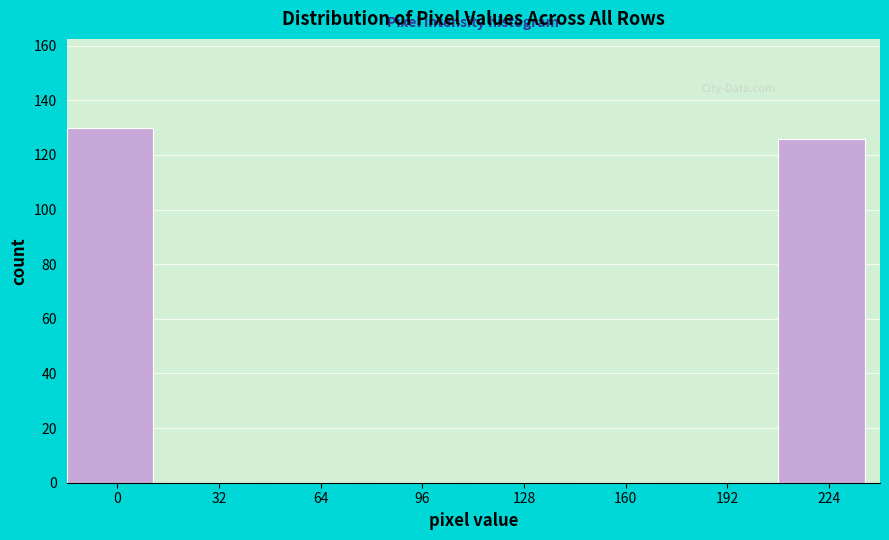

Reading left to right, what are all the values shown in this chart?

0=130	32=0	64=0	96=0	128=0	160=0	192=0	224=126